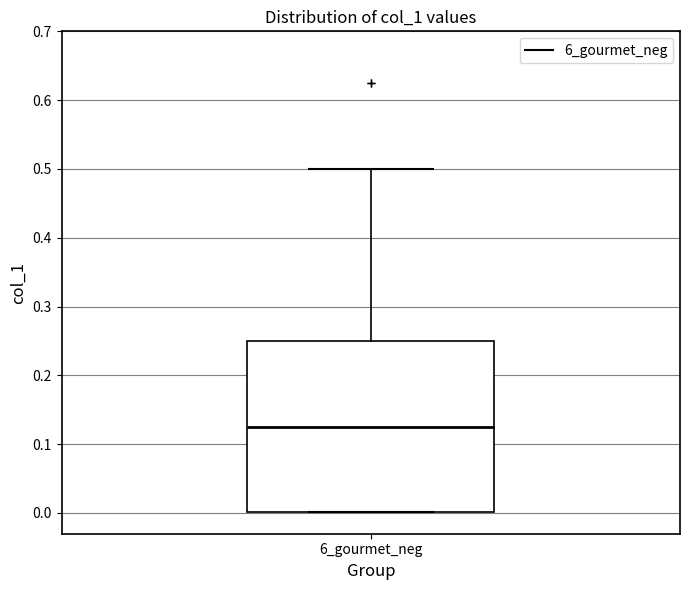

Transcribe this box plot: give where the median line is, the range the box spans, and where the two whiskers end, as read against the y-axis. The values are not printed on the chart, so give them approximately, as read against the axis.

median 0.13, box 0.00 to 0.25, whiskers 0.00 to 0.50